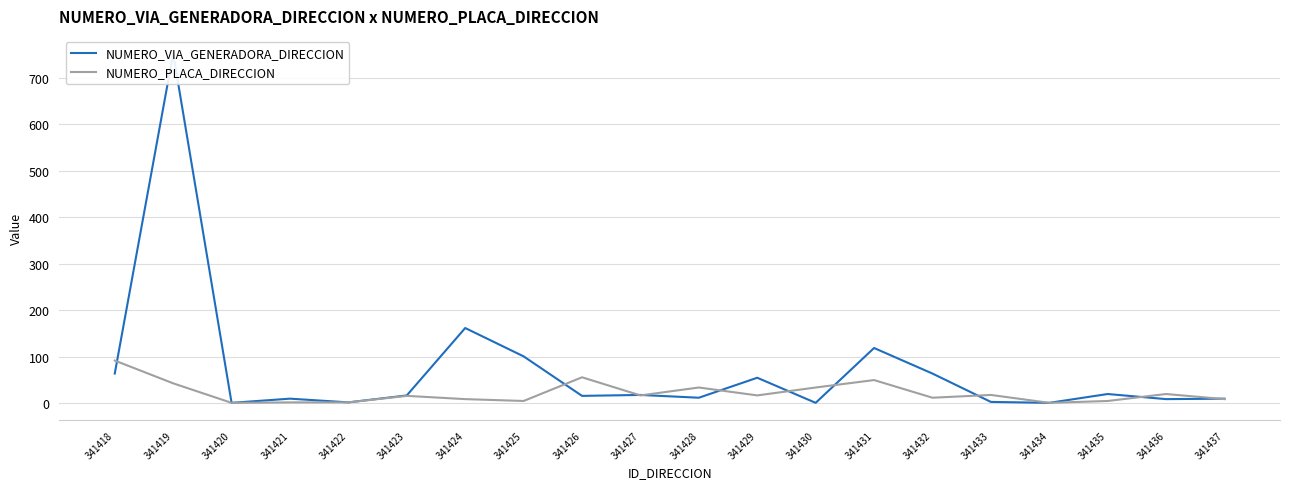

Which series has the largest total across all categories?

NUMERO_VIA_GENERADORA_DIRECCION